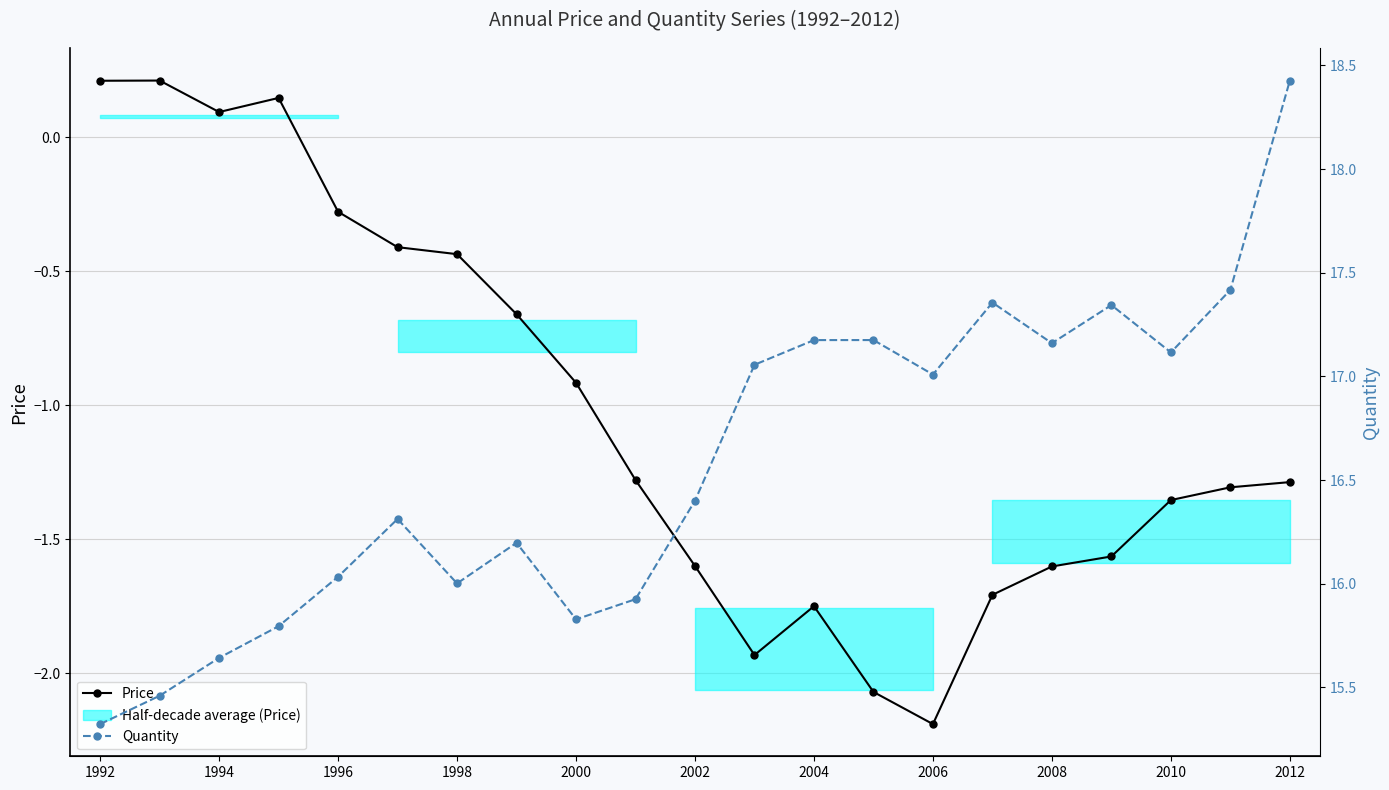

What are all the series names shown in the legend?

Price, Quantity